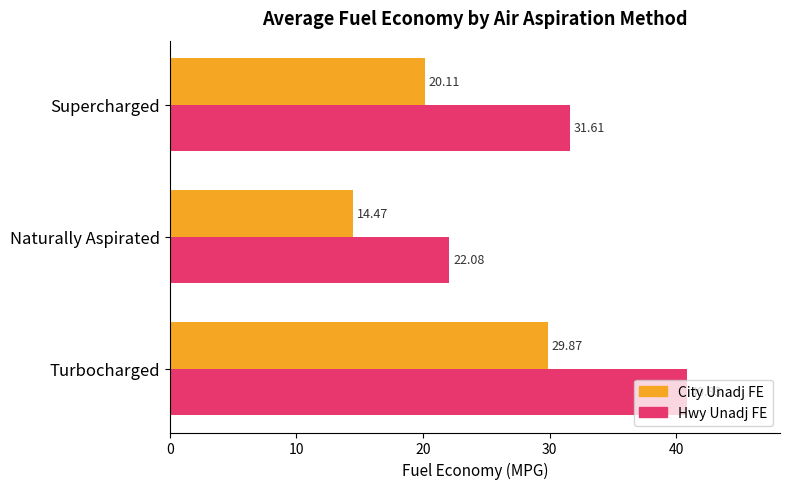

What is the greatest value displayed?

40.8